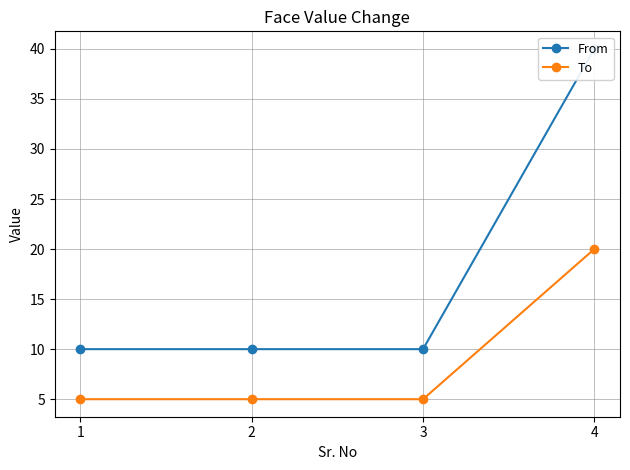

True or false: From and To cross at least once.

False